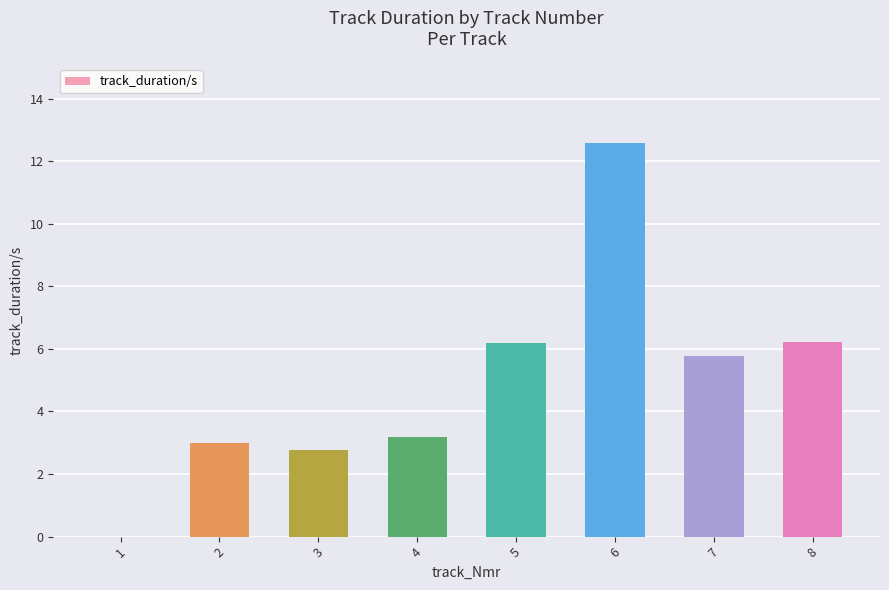

What is the change in value from 4 to 5?

+3.0